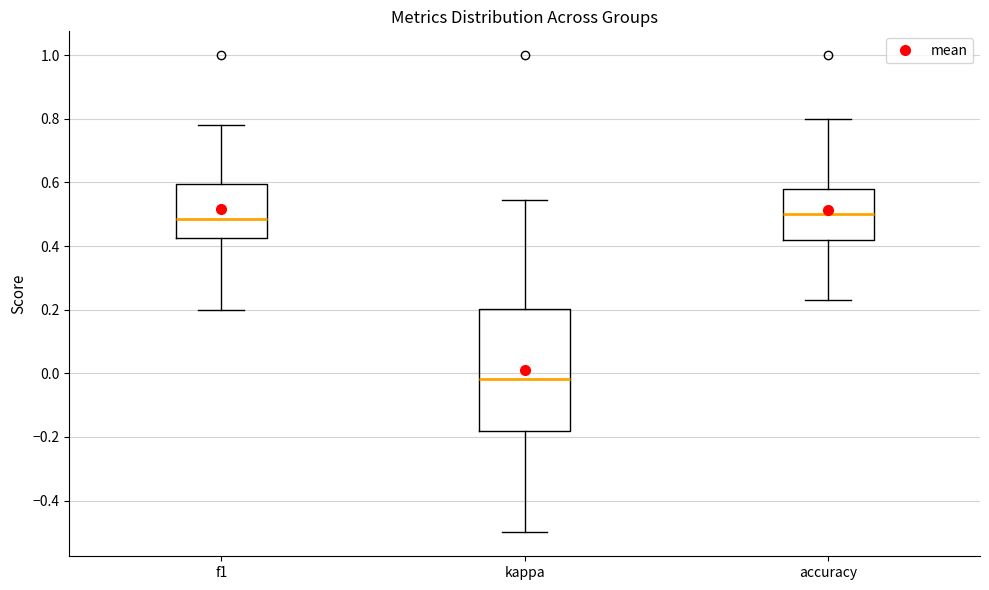

Where does the median line of the box for f1 sit on the y-axis? The values are not printed on the chart, so give them approximately, as read against the axis.

0.48